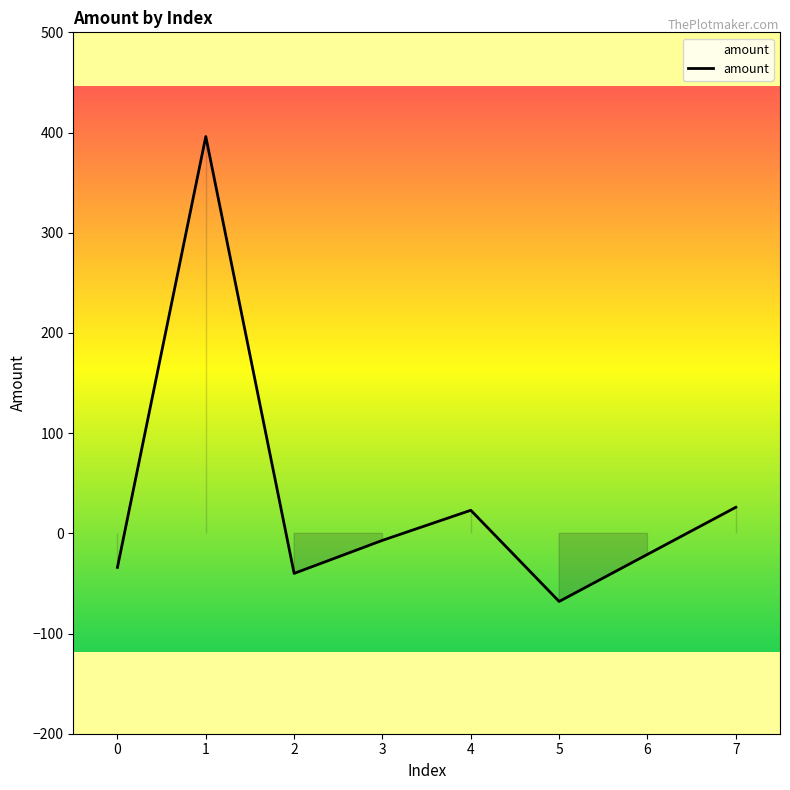

What is the sum of the values at 7 and 2?

-14